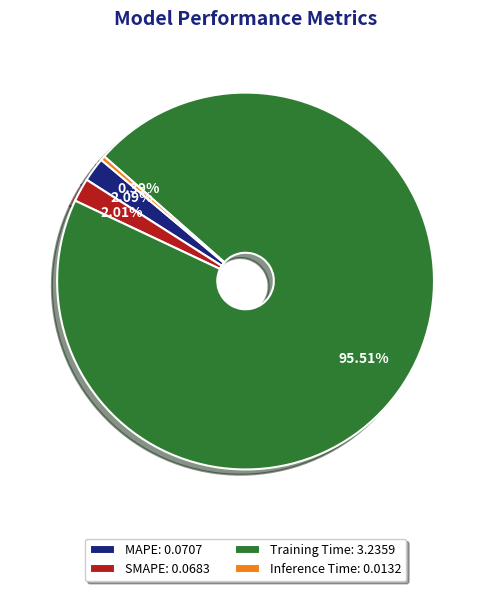

Do SMAPE: 0.0683 and Training Time: 3.2359 together represent more than half of the pie?

Yes